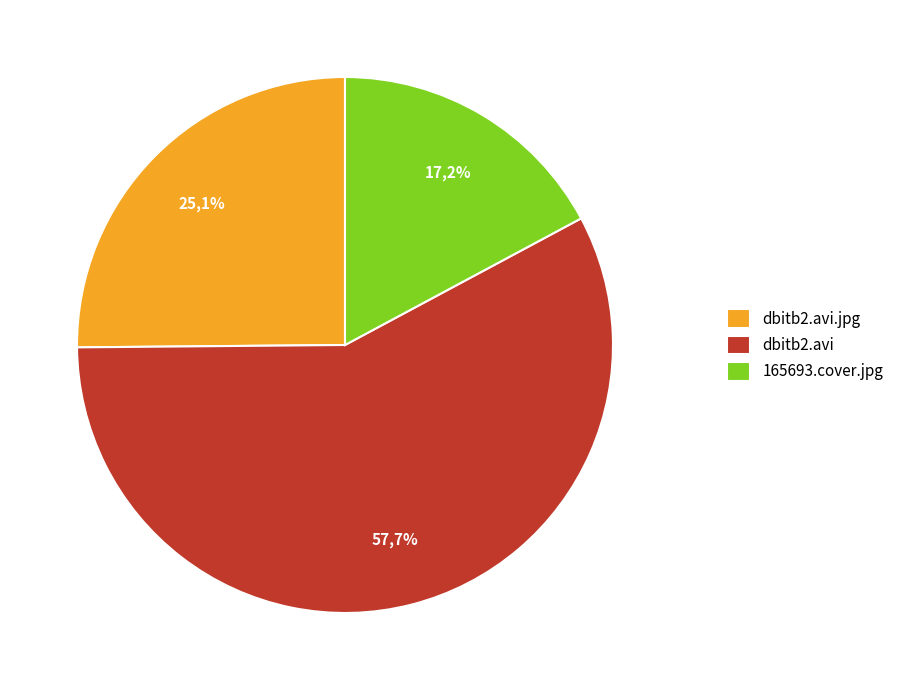

Is there any slice that represents more than half of the pie?

Yes